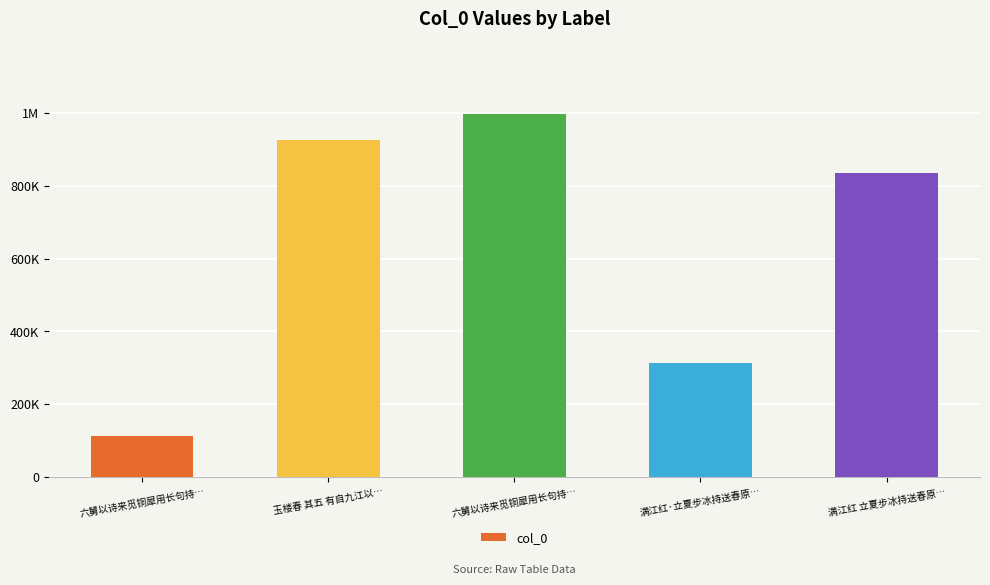

Reading left to right, list all the values displayed in this chart.

113618	925738	996410	313107	835544